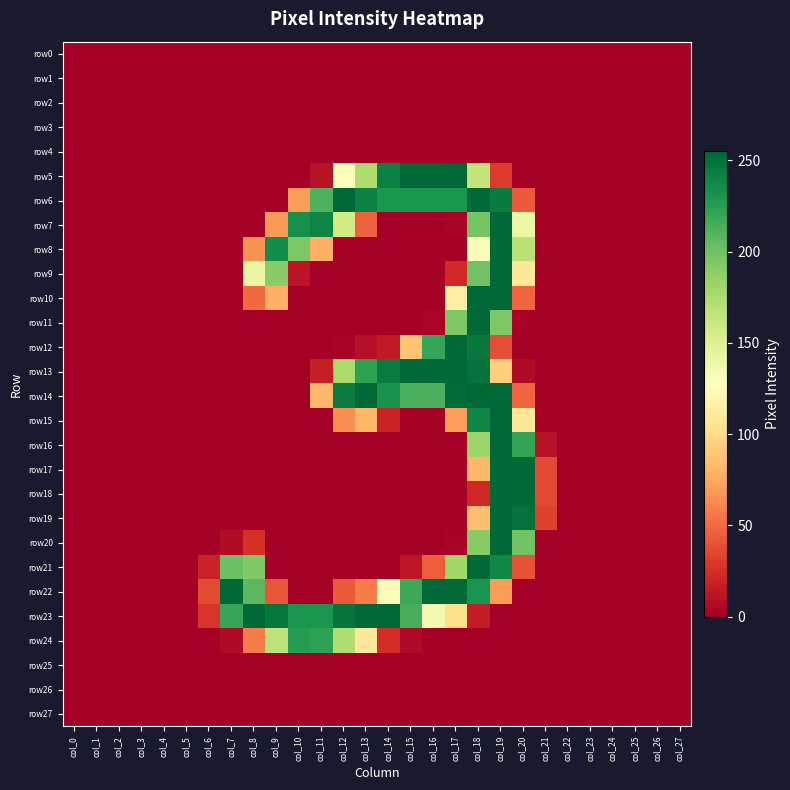

Reading left to right, what are all the values shown in this chart?

row0: col_0=0	col_1=0	col_2=0	col_3=0	col_4=0	col_5=0	col_6=0	col_7=0	col_8=0	col_9=0	col_10=0	col_11=0	col_12=0	col_13=0	col_14=0	col_15=0	col_16=0	col_17=0	col_18=0	col_19=0	col_20=0	col_21=0	col_22=0	col_23=0	col_24=0	col_25=0	col_26=0	col_27=0
row1: col_0=0	col_1=0	col_2=0	col_3=0	col_4=0	col_5=0	col_6=0	col_7=0	col_8=0	col_9=0	col_10=0	col_11=0	col_12=0	col_13=0	col_14=0	col_15=0	col_16=0	col_17=0	col_18=0	col_19=0	col_20=0	col_21=0	col_22=0	col_23=0	col_24=0	col_25=0	col_26=0	col_27=0
row2: col_0=0	col_1=0	col_2=0	col_3=0	col_4=0	col_5=0	col_6=0	col_7=0	col_8=0	col_9=0	col_10=0	col_11=0	col_12=0	col_13=0	col_14=0	col_15=0	col_16=0	col_17=0	col_18=0	col_19=0	col_20=0	col_21=0	col_22=0	col_23=0	col_24=0	col_25=0	col_26=0	col_27=0
row3: col_0=0	col_1=0	col_2=0	col_3=0	col_4=0	col_5=0	col_6=0	col_7=0	col_8=0	col_9=0	col_10=0	col_11=0	col_12=0	col_13=0	col_14=0	col_15=0	col_16=0	col_17=0	col_18=0	col_19=0	col_20=0	col_21=0	col_22=0	col_23=0	col_24=0	col_25=0	col_26=0	col_27=0
row4: col_0=0	col_1=0	col_2=0	col_3=0	col_4=0	col_5=0	col_6=0	col_7=0	col_8=0	col_9=0	col_10=0	col_11=0	col_12=0	col_13=0	col_14=0	col_15=0	col_16=0	col_17=0	col_18=0	col_19=0	col_20=0	col_21=0	col_22=0	col_23=0	col_24=0	col_25=0	col_26=0	col_27=0
row5: col_0=0	col_1=0	col_2=0	col_3=0	col_4=0	col_5=0	col_6=0	col_7=0	col_8=0	col_9=0	col_10=0	col_11=10	col_12=128	col_13=174	col_14=242	col_15=254	col_16=254	col_17=255	col_18=164	col_19=30	col_20=0	col_21=0	col_22=0	col_23=0	col_24=0	col_25=0	col_26=0	col_27=0
row6: col_0=0	col_1=0	col_2=0	col_3=0	col_4=0	col_5=0	col_6=0	col_7=0	col_8=0	col_9=0	col_10=70	col_11=212	col_12=254	col_13=242	col_14=229	col_15=229	col_16=229	col_17=230	col_18=254	col_19=245	col_20=43	col_21=0	col_22=0	col_23=0	col_24=0	col_25=0	col_26=0	col_27=0
row7: col_0=0	col_1=0	col_2=0	col_3=0	col_4=0	col_5=0	col_6=0	col_7=0	col_8=0	col_9=69	col_10=234	col_11=240	col_12=157	col_13=46	col_14=0	col_15=0	col_16=0	col_17=2	col_18=197	col_19=254	col_20=140	col_21=0	col_22=0	col_23=0	col_24=0	col_25=0	col_26=0	col_27=0
row8: col_0=0	col_1=0	col_2=0	col_3=0	col_4=0	col_5=0	col_6=0	col_7=0	col_8=66	col_9=236	col_10=195	col_11=78	col_12=0	col_13=0	col_14=0	col_15=0	col_16=0	col_17=0	col_18=130	col_19=254	col_20=168	col_21=0	col_22=0	col_23=0	col_24=0	col_25=0	col_26=0	col_27=0
row9: col_0=0	col_1=0	col_2=0	col_3=0	col_4=0	col_5=0	col_6=0	col_7=0	col_8=141	col_9=190	col_10=11	col_11=0	col_12=0	col_13=0	col_14=0	col_15=0	col_16=0	col_17=22	col_18=199	col_19=254	col_20=110	col_21=0	col_22=0	col_23=0	col_24=0	col_25=0	col_26=0	col_27=0
row10: col_0=0	col_1=0	col_2=0	col_3=0	col_4=0	col_5=0	col_6=0	col_7=0	col_8=50	col_9=78	col_10=0	col_11=0	col_12=0	col_13=0	col_14=0	col_15=0	col_16=0	col_17=115	col_18=254	col_19=254	col_20=48	col_21=0	col_22=0	col_23=0	col_24=0	col_25=0	col_26=0	col_27=0
row11: col_0=0	col_1=0	col_2=0	col_3=0	col_4=0	col_5=0	col_6=0	col_7=0	col_8=0	col_9=0	col_10=0	col_11=0	col_12=0	col_13=0	col_14=0	col_15=0	col_16=3	col_17=194	col_18=254	col_19=194	col_20=2	col_21=0	col_22=0	col_23=0	col_24=0	col_25=0	col_26=0	col_27=0
row12: col_0=0	col_1=0	col_2=0	col_3=0	col_4=0	col_5=0	col_6=0	col_7=0	col_8=0	col_9=0	col_10=0	col_11=0	col_12=2	col_13=9	col_14=14	col_15=89	col_16=220	col_17=254	col_18=246	col_19=38	col_20=0	col_21=0	col_22=0	col_23=0	col_24=0	col_25=0	col_26=0	col_27=0
row13: col_0=0	col_1=0	col_2=0	col_3=0	col_4=0	col_5=0	col_6=0	col_7=0	col_8=0	col_9=0	col_10=0	col_11=16	col_12=176	col_13=223	col_14=244	col_15=254	col_16=254	col_17=254	col_18=249	col_19=93	col_20=6	col_21=0	col_22=0	col_23=0	col_24=0	col_25=0	col_26=0	col_27=0
row14: col_0=0	col_1=0	col_2=0	col_3=0	col_4=0	col_5=0	col_6=0	col_7=0	col_8=0	col_9=0	col_10=0	col_11=82	col_12=244	col_13=254	col_14=232	col_15=213	col_16=213	col_17=253	col_18=254	col_19=254	col_20=48	col_21=0	col_22=0	col_23=0	col_24=0	col_25=0	col_26=0	col_27=0
row15: col_0=0	col_1=0	col_2=0	col_3=0	col_4=0	col_5=0	col_6=0	col_7=0	col_8=0	col_9=0	col_10=0	col_11=0	col_12=65	col_13=82	col_14=19	col_15=0	col_16=0	col_17=71	col_18=239	col_19=254	col_20=108	col_21=0	col_22=0	col_23=0	col_24=0	col_25=0	col_26=0	col_27=0
row16: col_0=0	col_1=0	col_2=0	col_3=0	col_4=0	col_5=0	col_6=0	col_7=0	col_8=0	col_9=0	col_10=0	col_11=0	col_12=0	col_13=0	col_14=0	col_15=0	col_16=0	col_17=0	col_18=182	col_19=254	col_20=221	col_21=10	col_22=0	col_23=0	col_24=0	col_25=0	col_26=0	col_27=0
row17: col_0=0	col_1=0	col_2=0	col_3=0	col_4=0	col_5=0	col_6=0	col_7=0	col_8=0	col_9=0	col_10=0	col_11=0	col_12=0	col_13=0	col_14=0	col_15=0	col_16=0	col_17=0	col_18=82	col_19=254	col_20=254	col_21=36	col_22=0	col_23=0	col_24=0	col_25=0	col_26=0	col_27=0
row18: col_0=0	col_1=0	col_2=0	col_3=0	col_4=0	col_5=0	col_6=0	col_7=0	col_8=0	col_9=0	col_10=0	col_11=0	col_12=0	col_13=0	col_14=0	col_15=0	col_16=0	col_17=0	col_18=21	col_19=254	col_20=254	col_21=36	col_22=0	col_23=0	col_24=0	col_25=0	col_26=0	col_27=0
row19: col_0=0	col_1=0	col_2=0	col_3=0	col_4=0	col_5=0	col_6=0	col_7=0	col_8=0	col_9=0	col_10=0	col_11=0	col_12=0	col_13=0	col_14=0	col_15=0	col_16=0	col_17=0	col_18=85	col_19=254	col_20=250	col_21=33	col_22=0	col_23=0	col_24=0	col_25=0	col_26=0	col_27=0
row20: col_0=0	col_1=0	col_2=0	col_3=0	col_4=0	col_5=0	col_6=0	col_7=7	col_8=25	col_9=0	col_10=0	col_11=0	col_12=0	col_13=0	col_14=0	col_15=0	col_16=0	col_17=2	col_18=191	col_19=254	col_20=199	col_21=0	col_22=0	col_23=0	col_24=0	col_25=0	col_26=0	col_27=0
row21: col_0=0	col_1=0	col_2=0	col_3=0	col_4=0	col_5=0	col_6=18	col_7=201	col_8=193	col_9=0	col_10=0	col_11=0	col_12=0	col_13=0	col_14=0	col_15=12	col_16=45	col_17=180	col_18=254	col_19=238	col_20=40	col_21=0	col_22=0	col_23=0	col_24=0	col_25=0	col_26=0	col_27=0
row22: col_0=0	col_1=0	col_2=0	col_3=0	col_4=0	col_5=0	col_6=37	col_7=254	col_8=207	col_9=41	col_10=0	col_11=0	col_12=43	col_13=57	col_14=125	col_15=218	col_16=254	col_17=254	col_18=231	col_19=70	col_20=0	col_21=0	col_22=0	col_23=0	col_24=0	col_25=0	col_26=0	col_27=0
row23: col_0=0	col_1=0	col_2=0	col_3=0	col_4=0	col_5=0	col_6=27	col_7=220	col_8=254	col_9=247	col_10=230	col_11=230	col_12=248	col_13=254	col_14=254	col_15=214	col_16=135	col_17=102	col_18=15	col_19=0	col_20=0	col_21=0	col_22=0	col_23=0	col_24=0	col_25=0	col_26=0	col_27=0
row24: col_0=0	col_1=0	col_2=0	col_3=0	col_4=0	col_5=0	col_6=0	col_7=6	col_8=57	col_9=167	col_10=226	col_11=223	col_12=173	col_13=109	col_14=24	col_15=5	col_16=0	col_17=0	col_18=0	col_19=0	col_20=0	col_21=0	col_22=0	col_23=0	col_24=0	col_25=0	col_26=0	col_27=0
row25: col_0=0	col_1=0	col_2=0	col_3=0	col_4=0	col_5=0	col_6=0	col_7=0	col_8=0	col_9=0	col_10=0	col_11=0	col_12=0	col_13=0	col_14=0	col_15=0	col_16=0	col_17=0	col_18=0	col_19=0	col_20=0	col_21=0	col_22=0	col_23=0	col_24=0	col_25=0	col_26=0	col_27=0
row26: col_0=0	col_1=0	col_2=0	col_3=0	col_4=0	col_5=0	col_6=0	col_7=0	col_8=0	col_9=0	col_10=0	col_11=0	col_12=0	col_13=0	col_14=0	col_15=0	col_16=0	col_17=0	col_18=0	col_19=0	col_20=0	col_21=0	col_22=0	col_23=0	col_24=0	col_25=0	col_26=0	col_27=0
row27: col_0=0	col_1=0	col_2=0	col_3=0	col_4=0	col_5=0	col_6=0	col_7=0	col_8=0	col_9=0	col_10=0	col_11=0	col_12=0	col_13=0	col_14=0	col_15=0	col_16=0	col_17=0	col_18=0	col_19=0	col_20=0	col_21=0	col_22=0	col_23=0	col_24=0	col_25=0	col_26=0	col_27=0